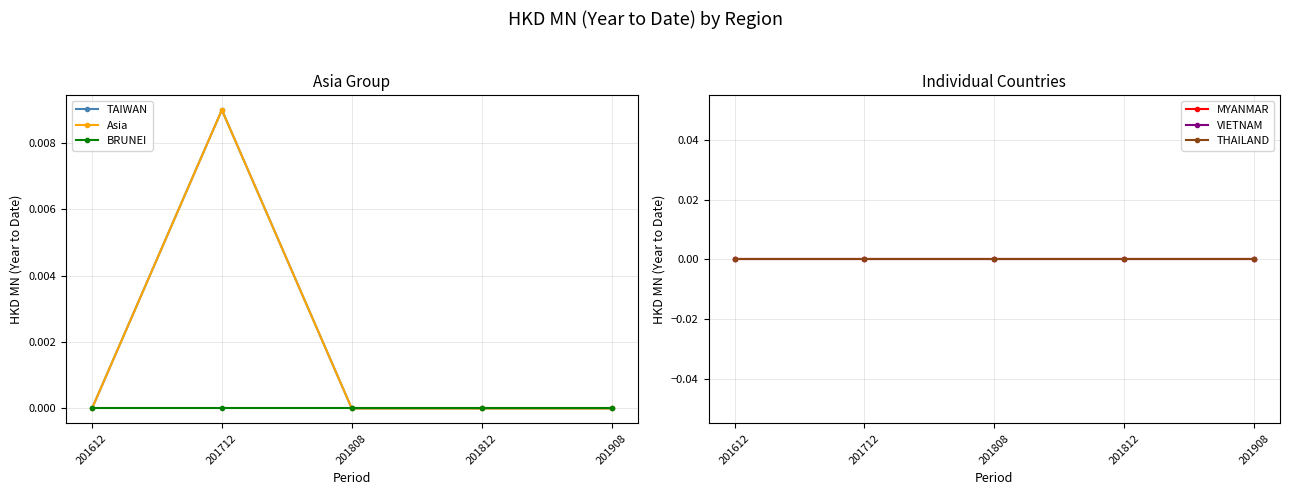

At which category is the sum across all series the highest?

201712